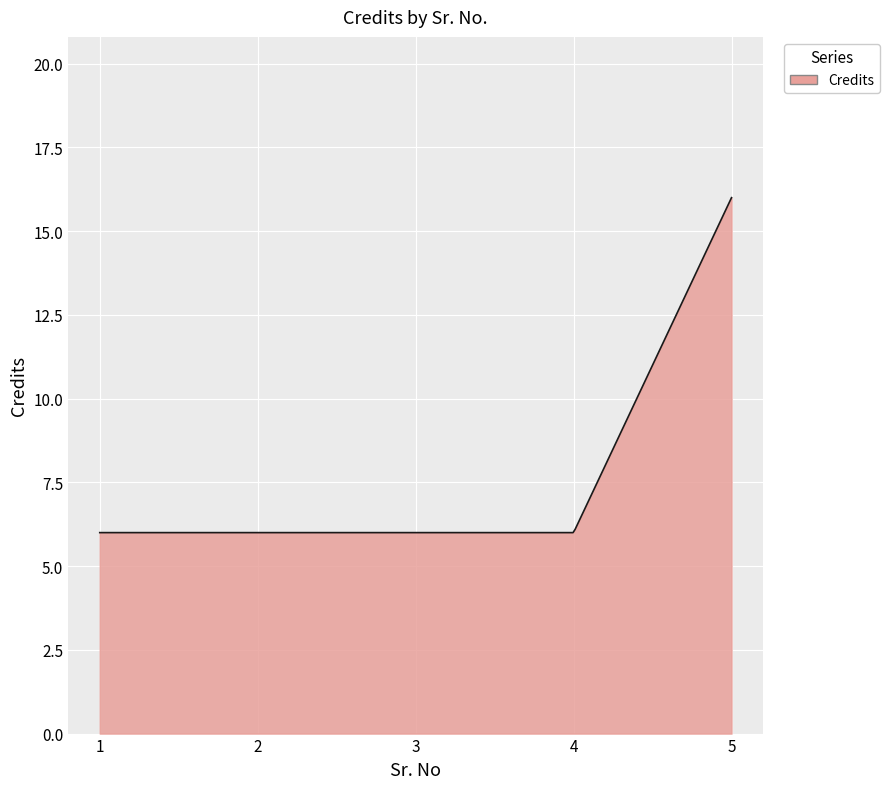

What is the smallest value displayed?

6.0